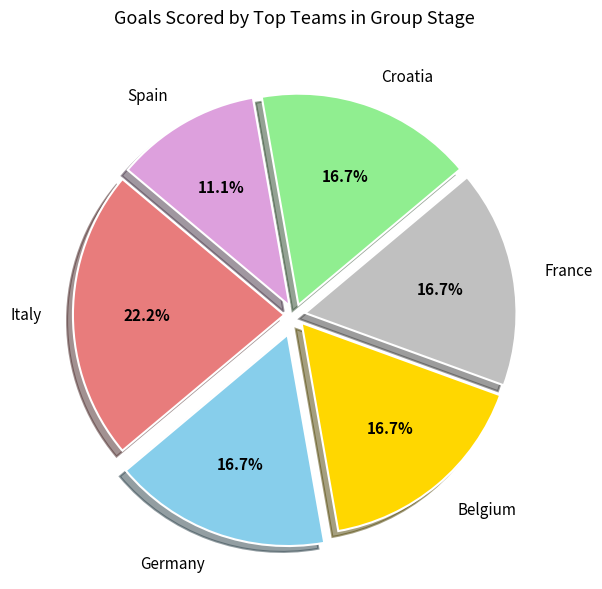

What percentage is NOT represented by Belgium?

83.3%